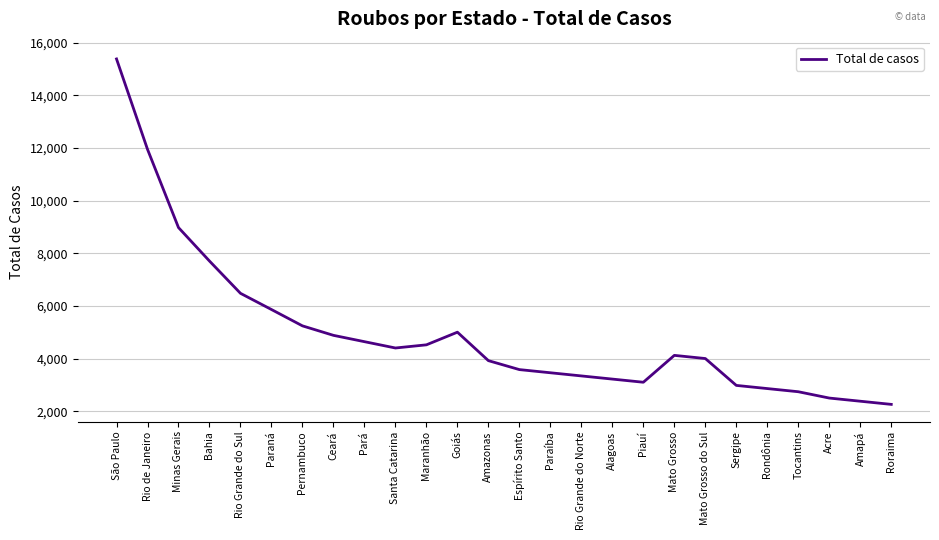

What is the maximum value shown in the chart?

15380